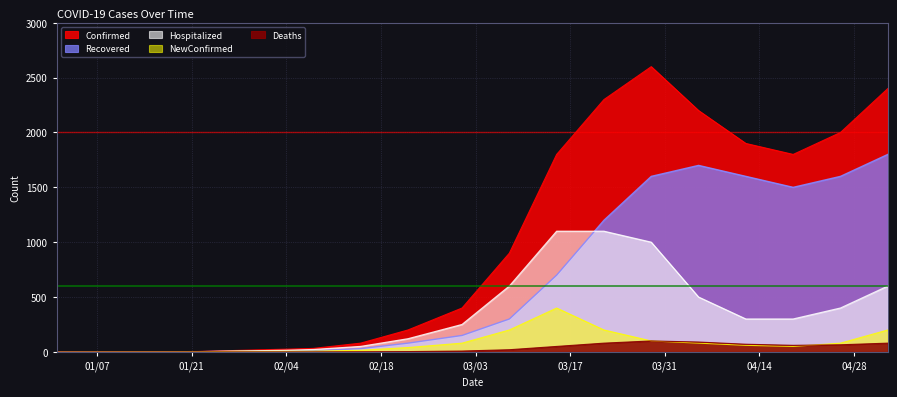

What is the highest value of the Recovered series?

1800